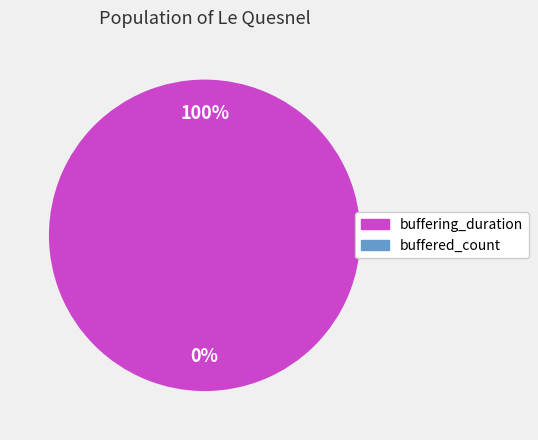

To the nearest percent, what is the combined percentage of buffered_count and buffering_duration?

100%